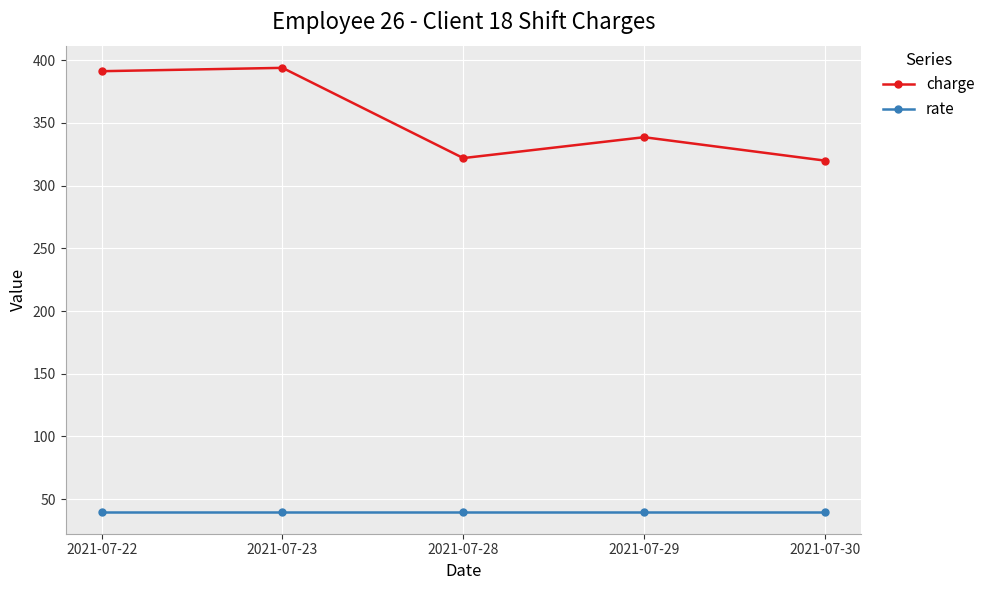

Reading left to right, list all the values displayed in this chart.

charge: 2021-07-22=391.3	2021-07-23=394.0	2021-07-28=322.0	2021-07-29=338.7	2021-07-30=320.0
rate: 2021-07-22=40.0	2021-07-23=40.0	2021-07-28=40.0	2021-07-29=40.0	2021-07-30=40.0